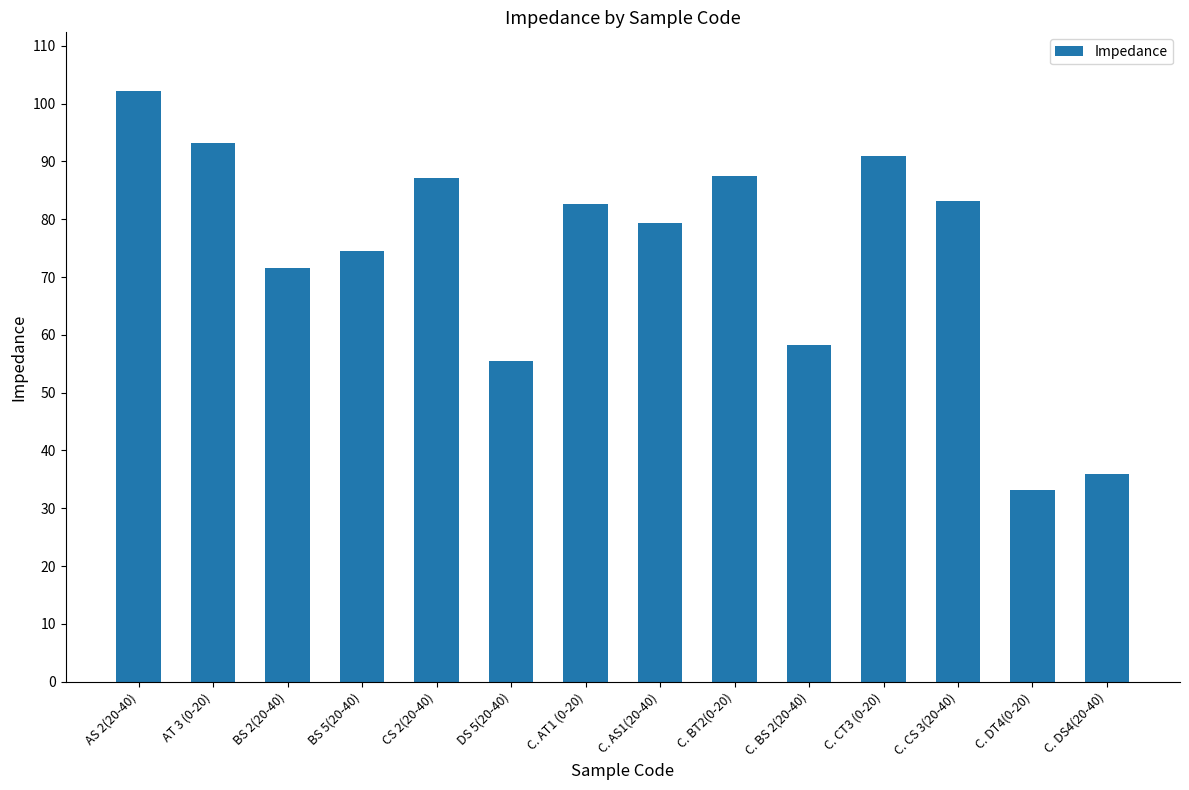

Read the value at C. CT3 (0-20).

90.9